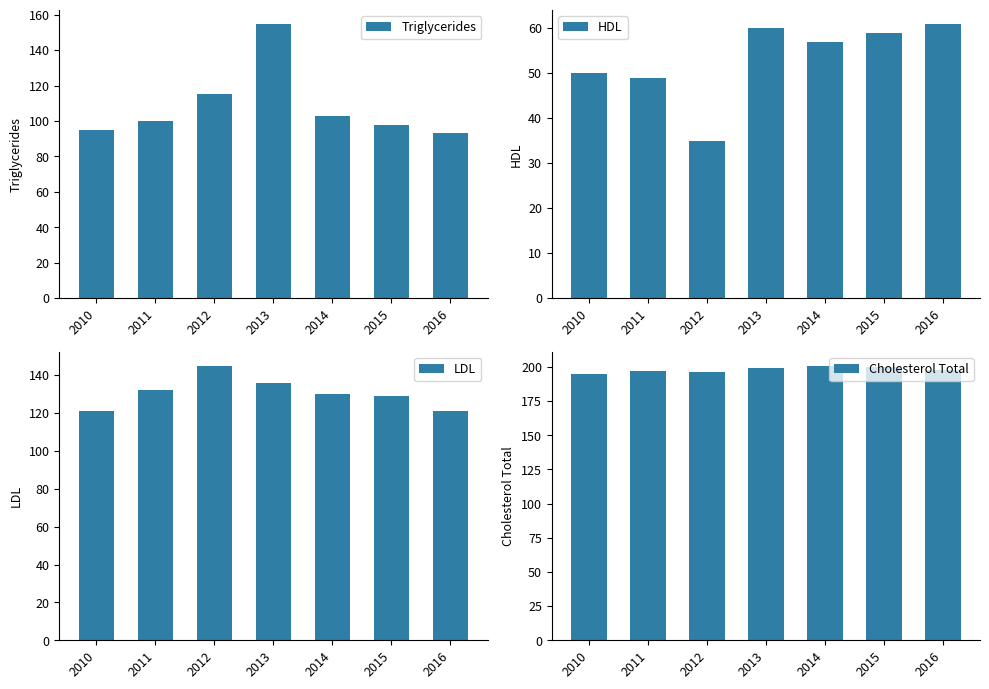

At which label is Cholesterol Total closest to 198?

2016